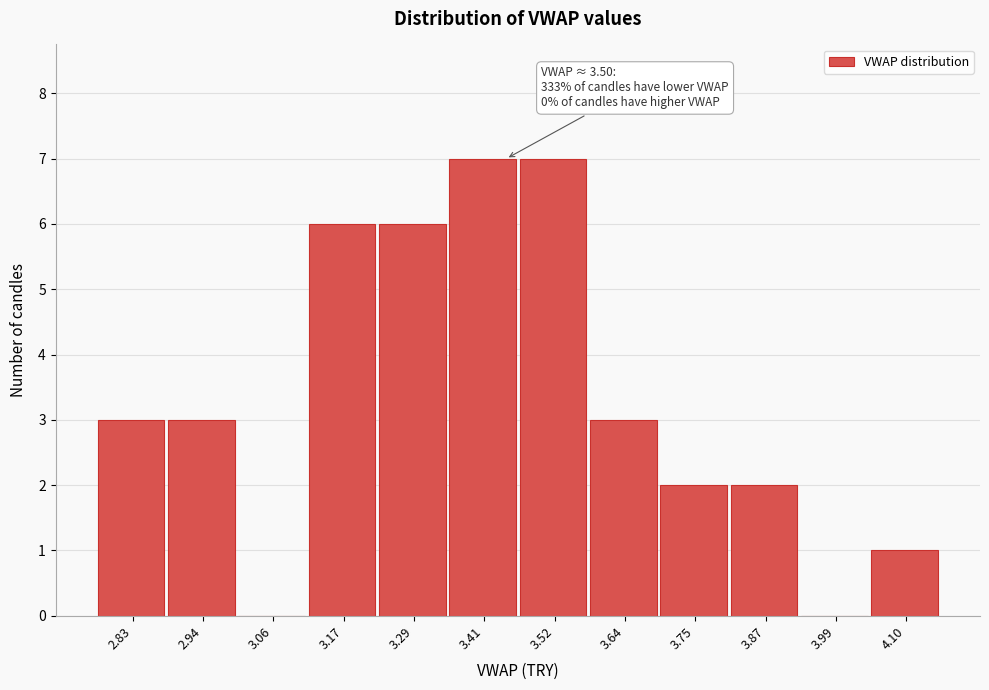

Reading right to left, transcribe all the data shown in this chart.

4.10=1	3.99=0	3.87=2	3.75=2	3.64=3	3.52=7	3.41=7	3.29=6	3.17=6	3.06=0	2.94=3	2.83=3